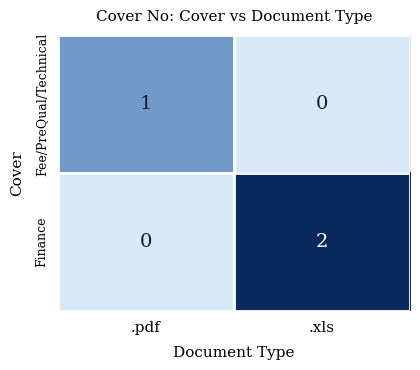

Which category has the highest value in the Fee/PreQual/Technical series?

.pdf